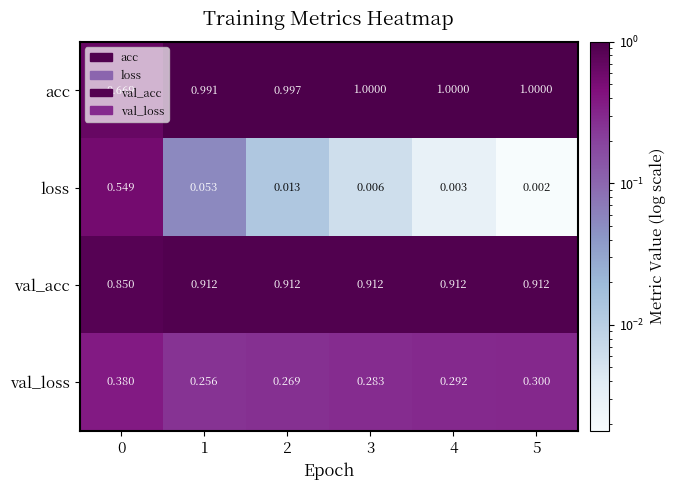

At 1, list the series in order from smallest to largest.

loss, val_loss, val_acc, acc